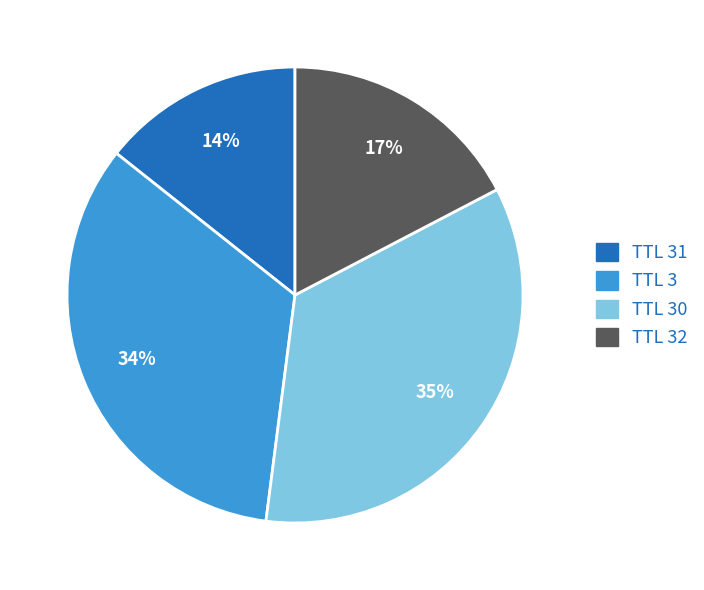

Is there a majority slice in this chart?

No